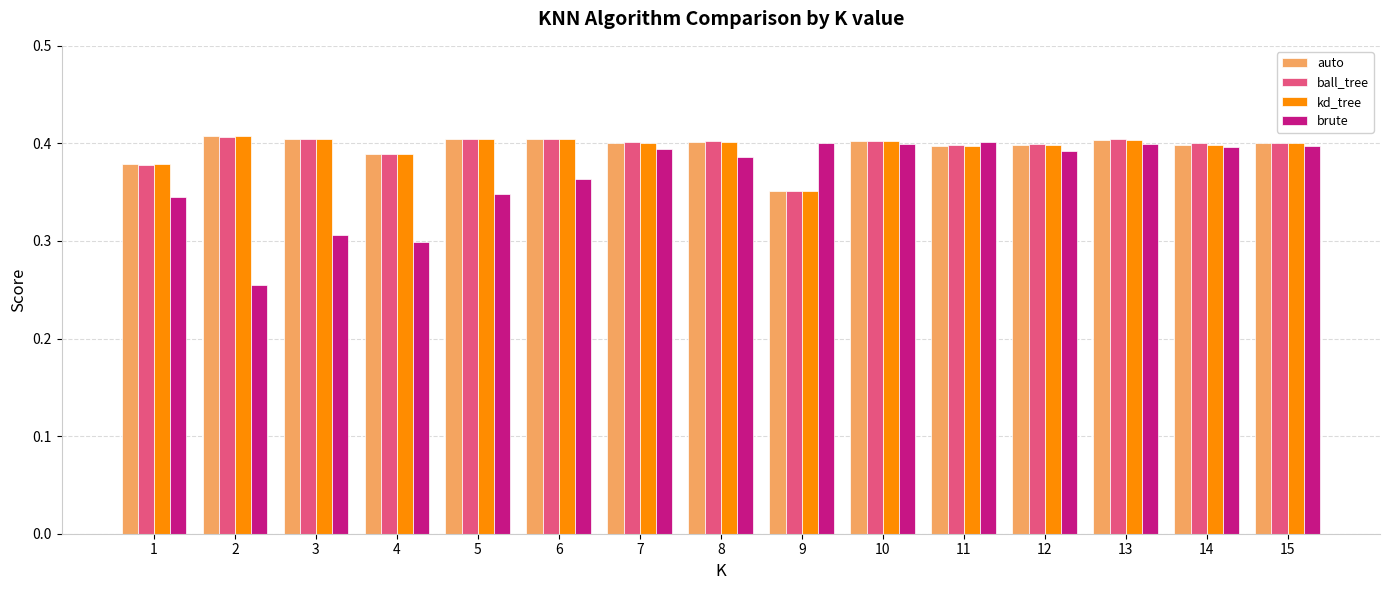

At which label is ball_tree closest to 0?

9